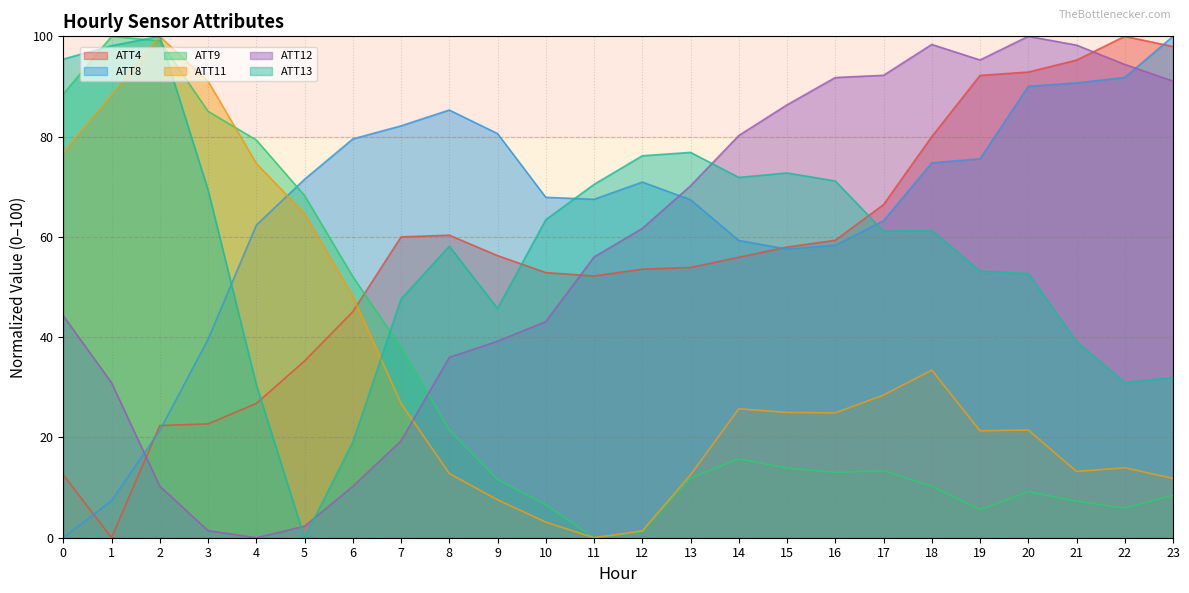

What is the difference between the highest and lowest values at 22?

94.1